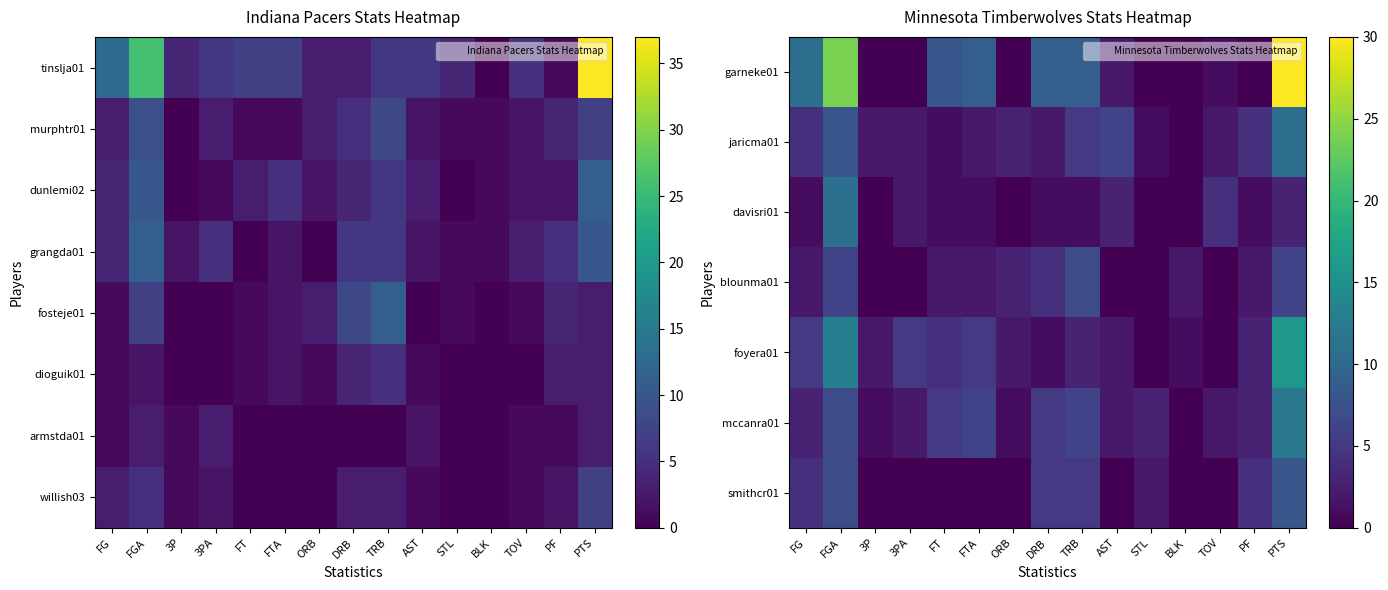

At which category is the sum across all series the highest?

PTS